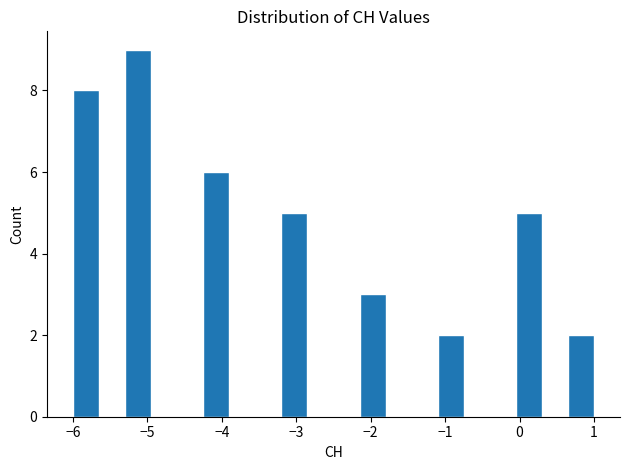

Read against the x-axis, roughly where is the centre of the tallest bar?

-5.1